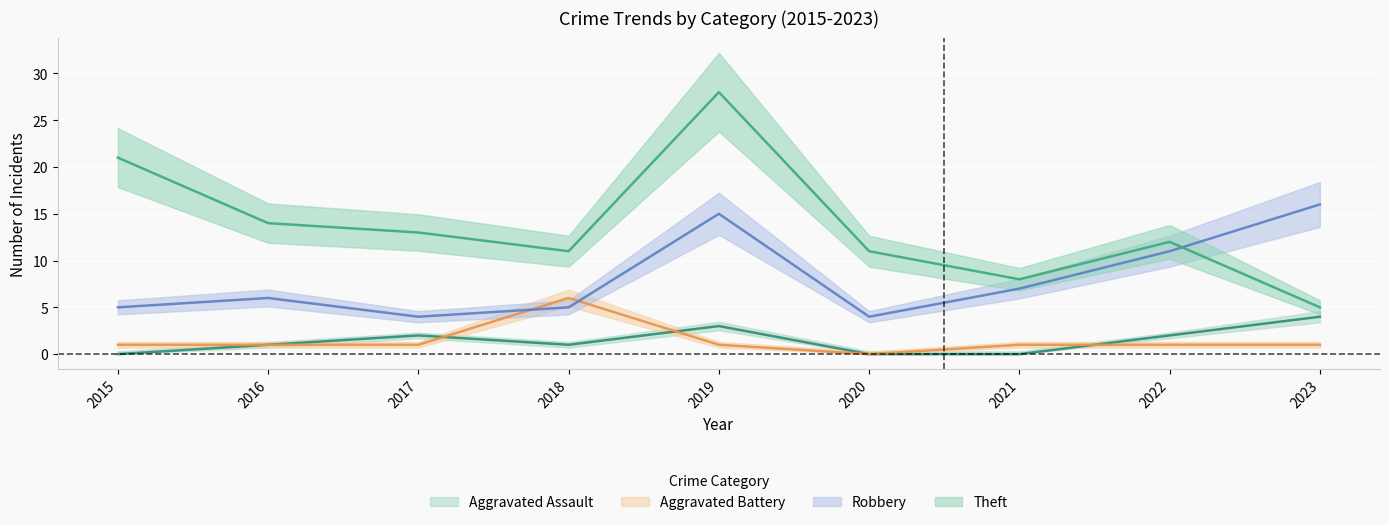

True or false: Theft and Aggravated Battery cross at least once.

False